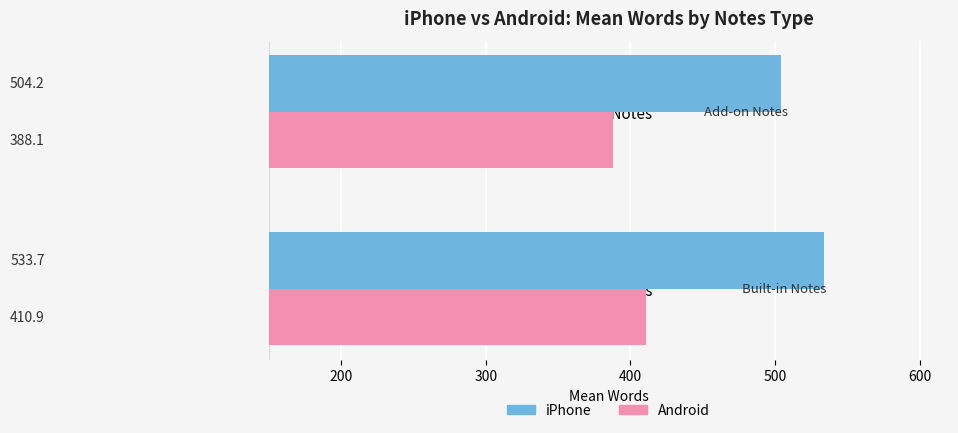

Where is iPhone nearest to the value 518?

Add-on Notes